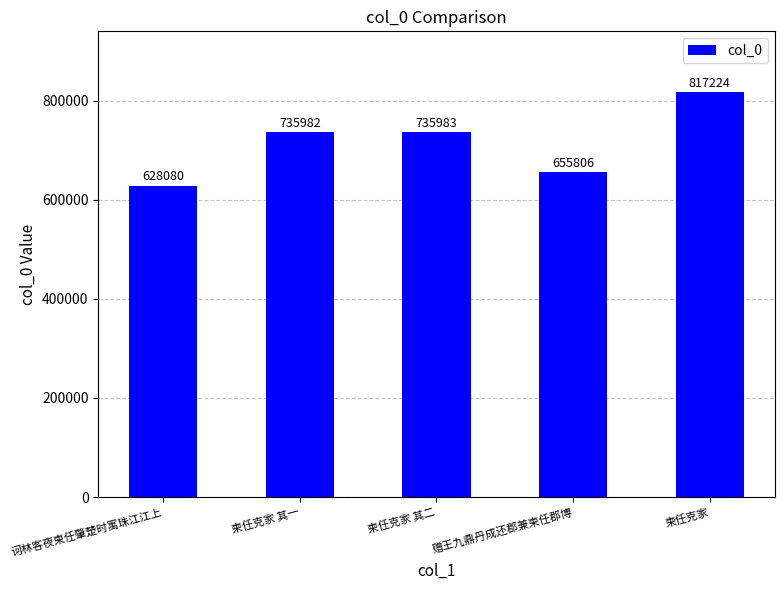

Which has a higher value, 柬任克家 其二 or 赠王九鼎丹成还郡兼柬任郡博?

柬任克家 其二